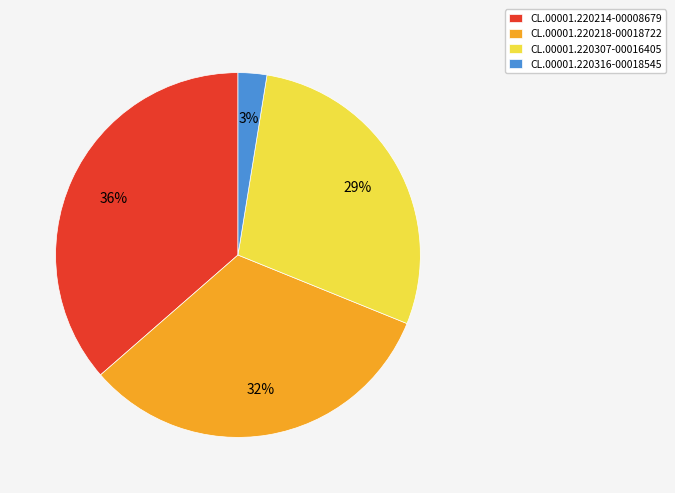

Is it true that CL.00001.220307-00016405 is 19% of the pie?

False